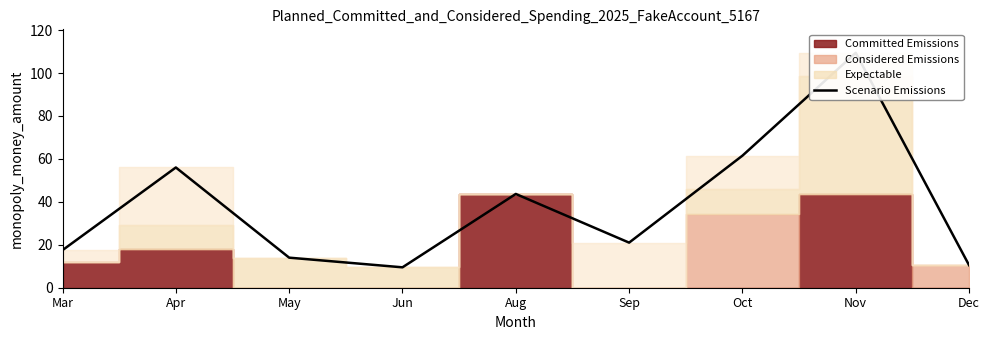

True or false: the data shows 19.3 at May.

False